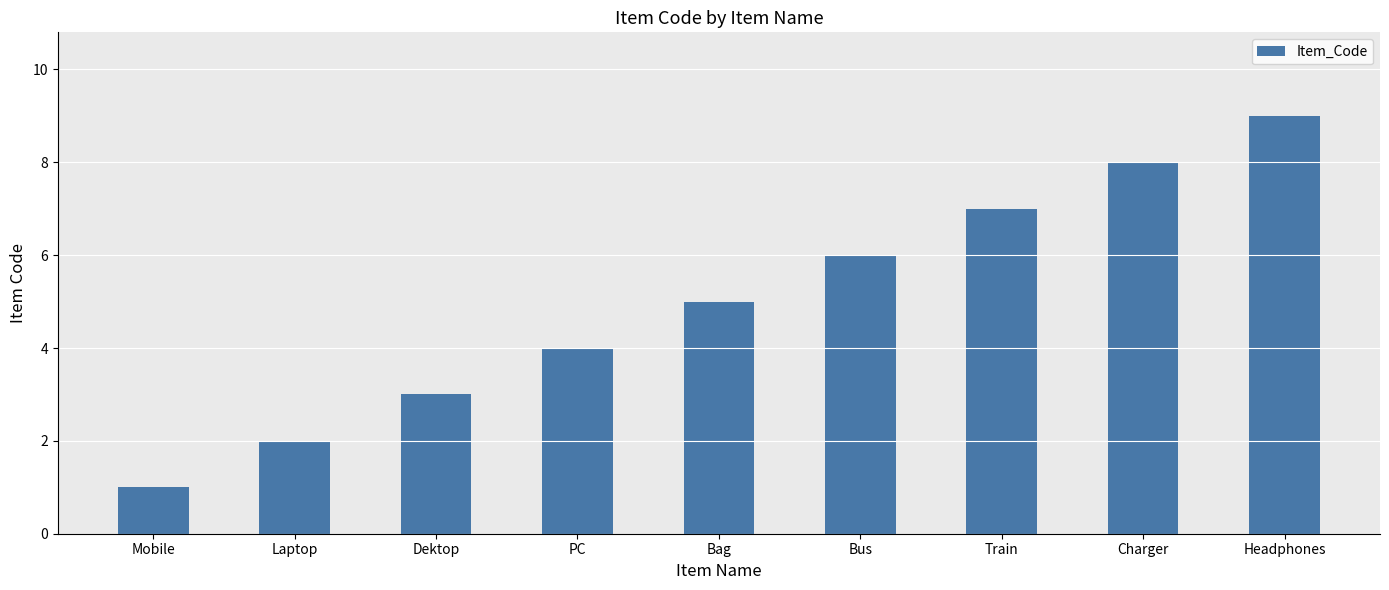

How many values are between 3 and 7?

5